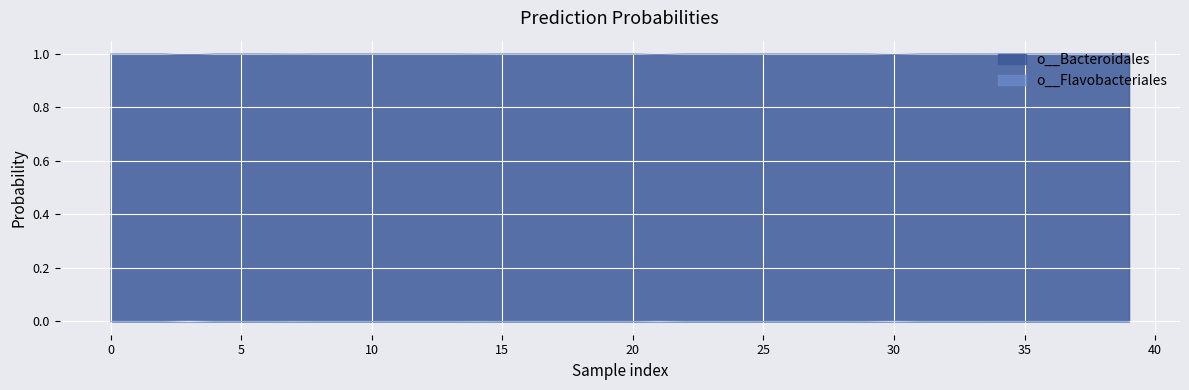

List the series in order of their overall mean, highest first.

o__Bacteroidales, o__Flavobacteriales